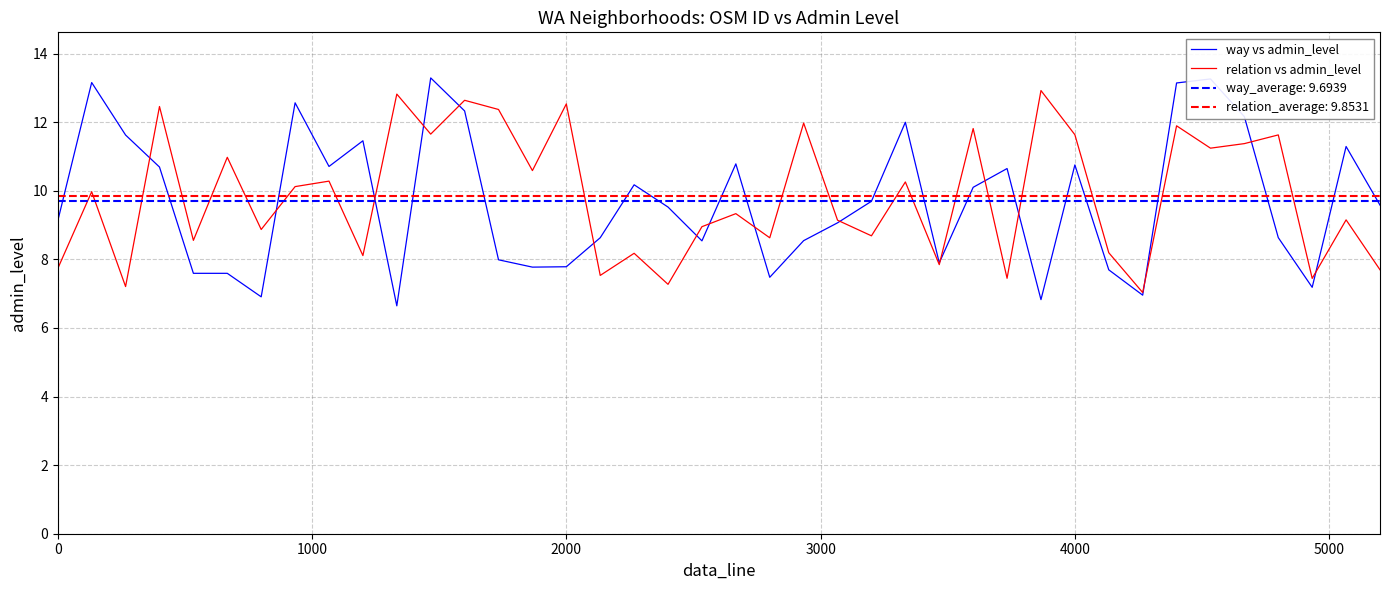

True or false: way vs admin_level and relation vs admin_level cross at least once.

True